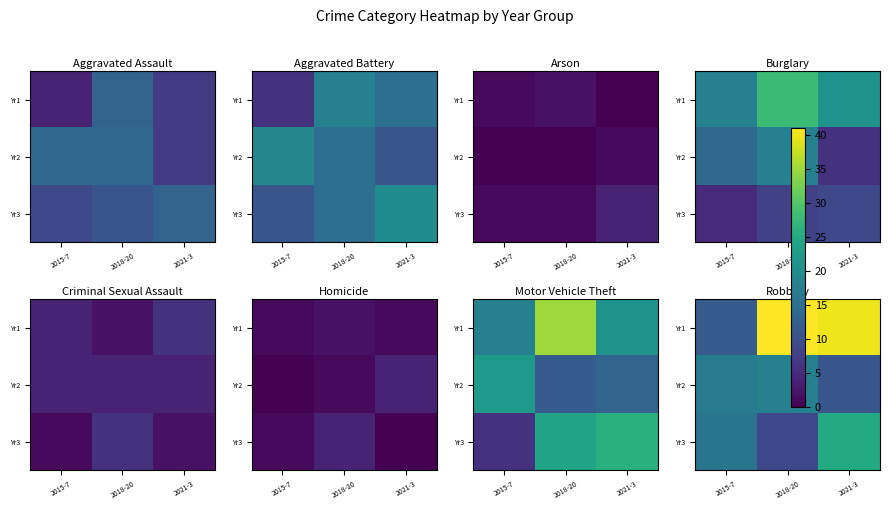

What is the maximum value shown in the chart?

41